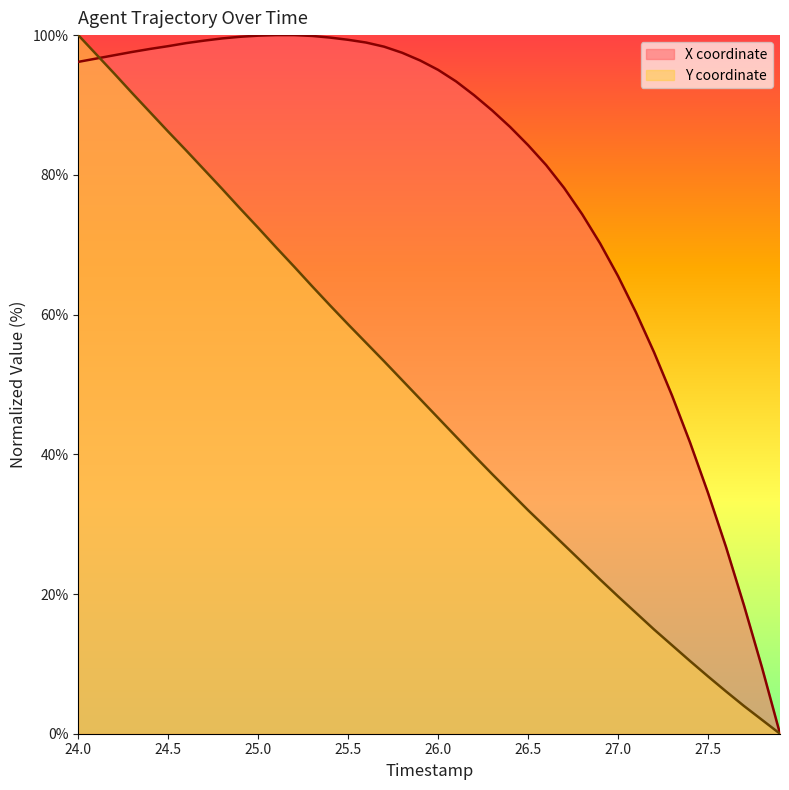

What is the highest value of the X series?

100.0